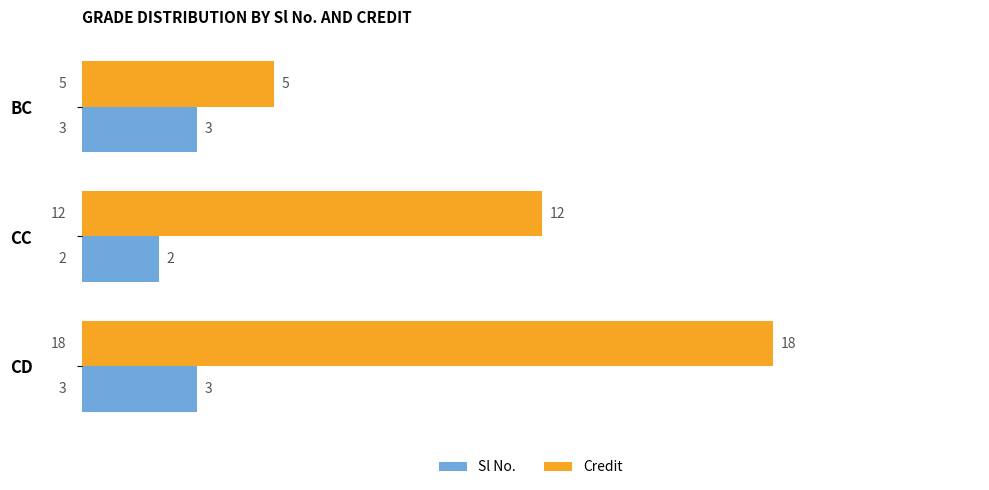

The Sl No. series shows 2 at CC. True or false?

True